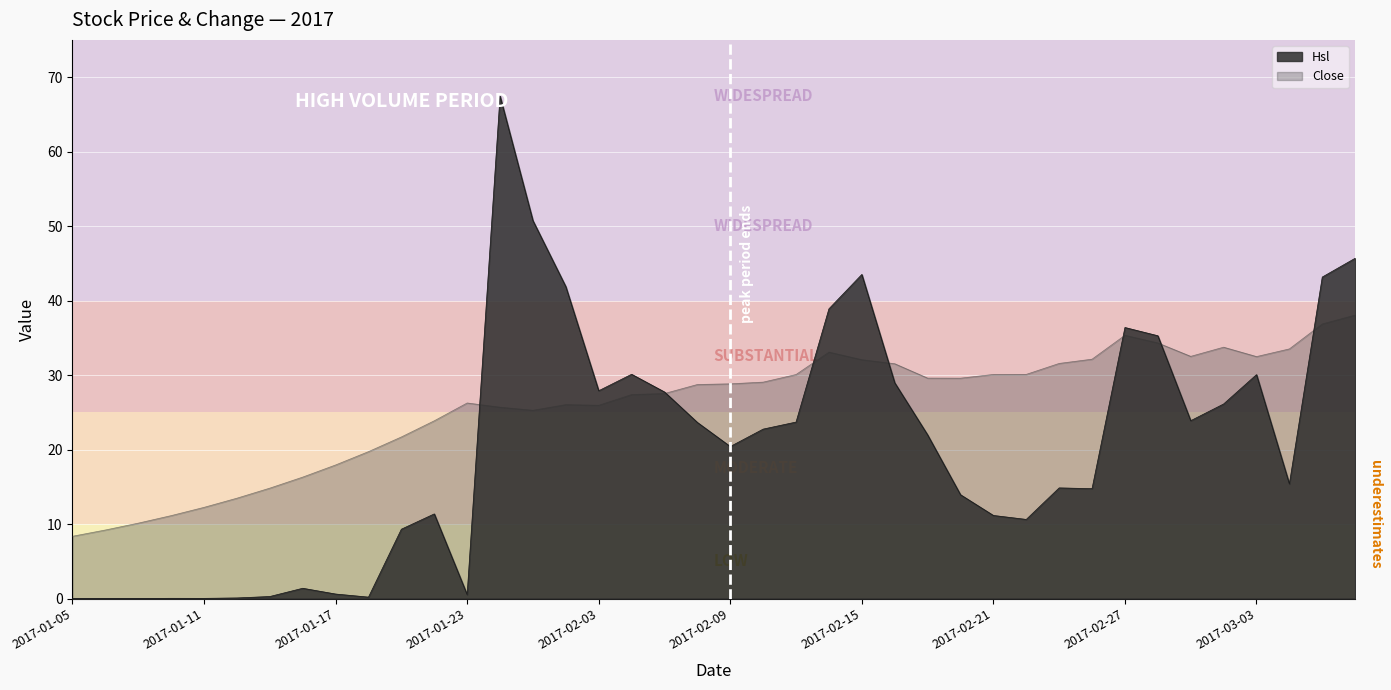

Count the number of categories in the chart.

40